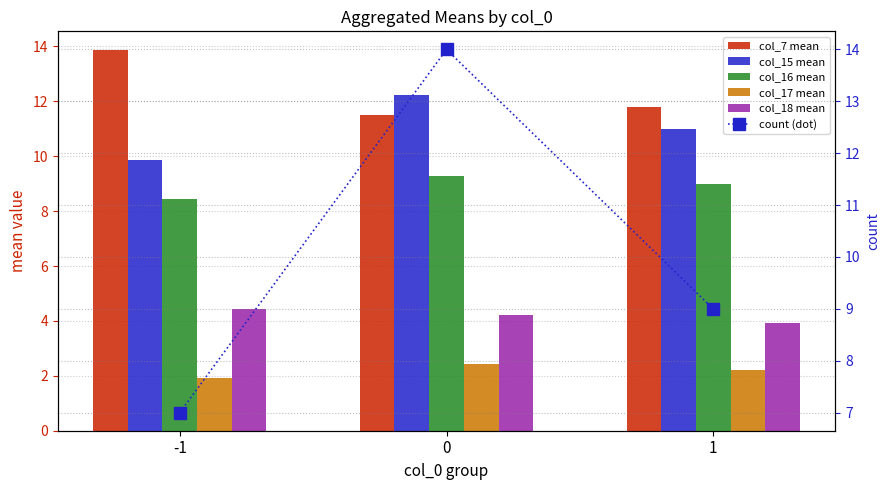

Is the value of count (dot) at -1 greater than the value of col_17 mean at 0?

Yes